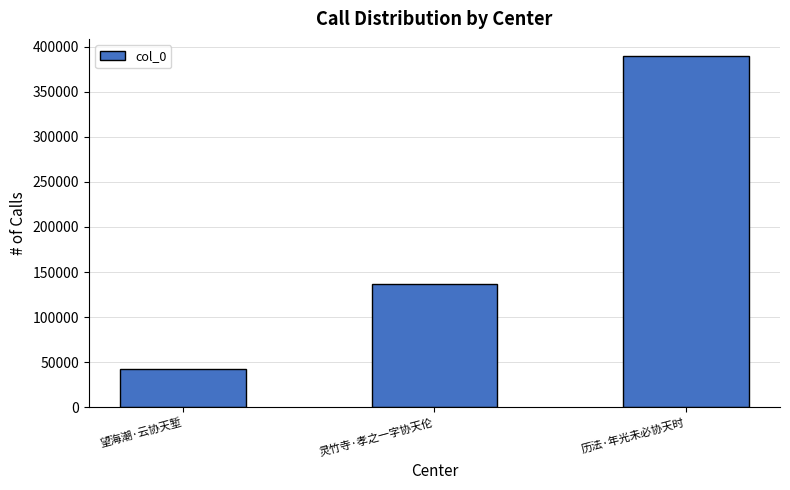

What value does the data have at 历法·年光未必协天时, to the nearest 50?

389200